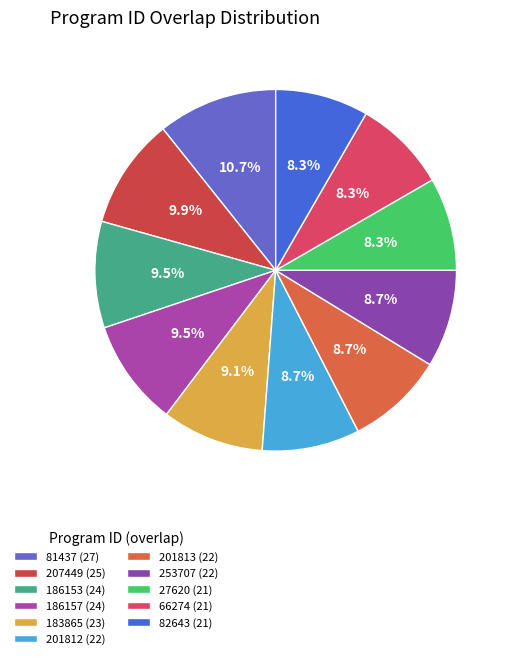

Rank the categories by value from lowest to highest.

27620, 66274, 82643, 201812, 201813, 253707, 183865, 186153, 186157, 207449, 81437